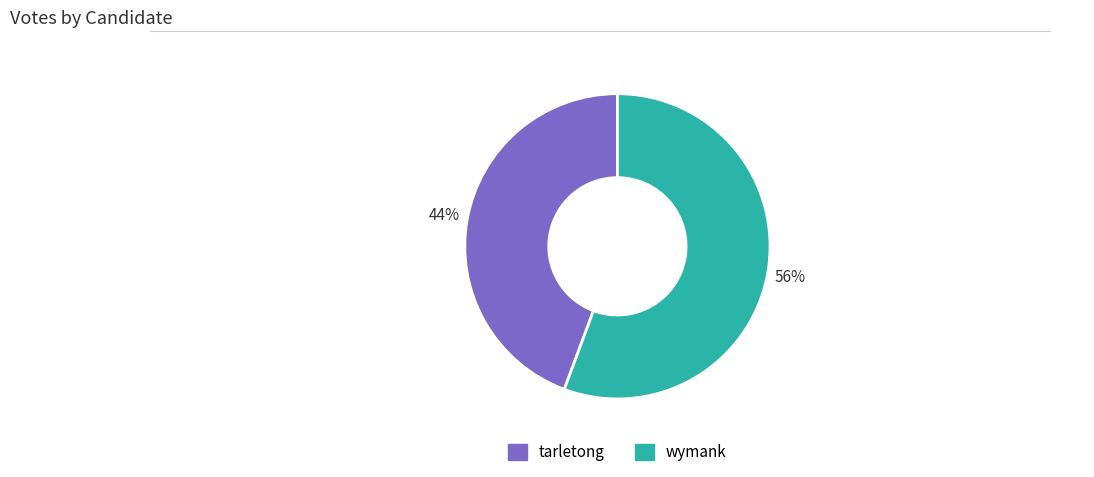

The wymank slice represents 56% of the pie. True or false?

True